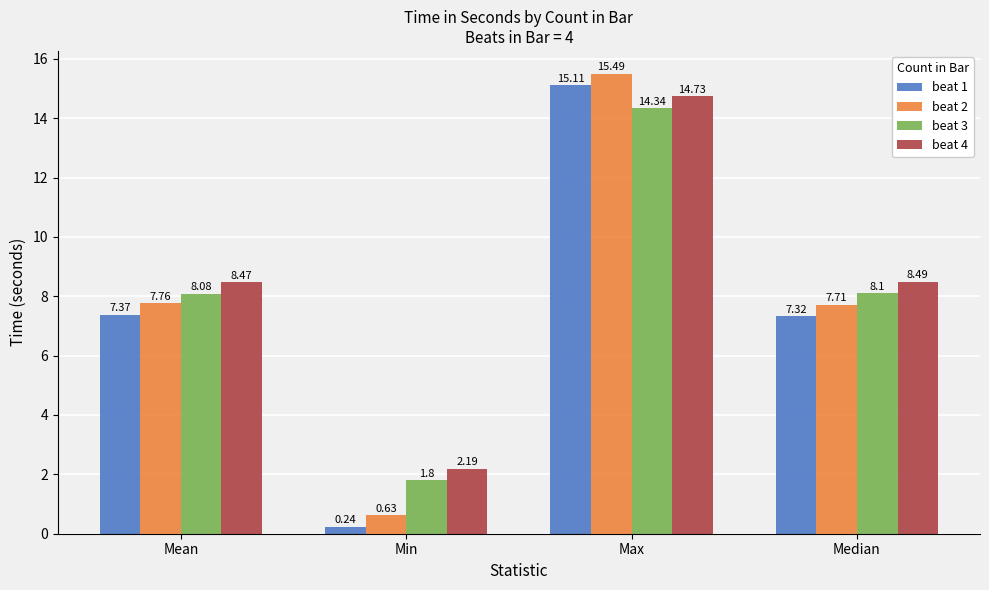

What is the spread (max minus min) of values at Median?

1.2